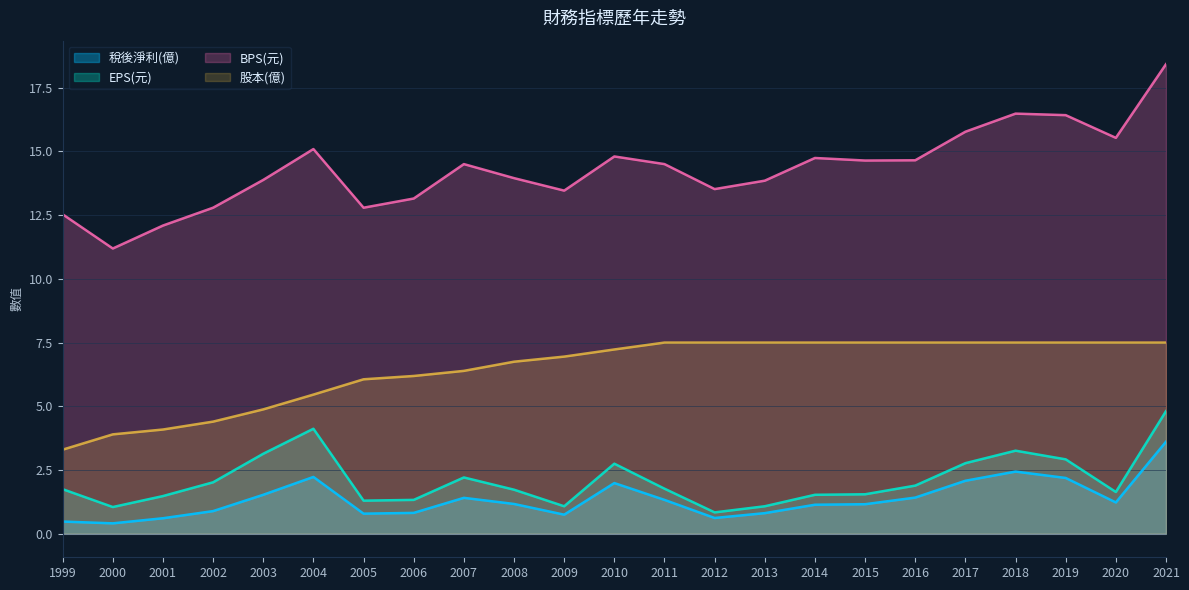

Between 2006 and 2020, which series saw the biggest shift?

BPS(元)